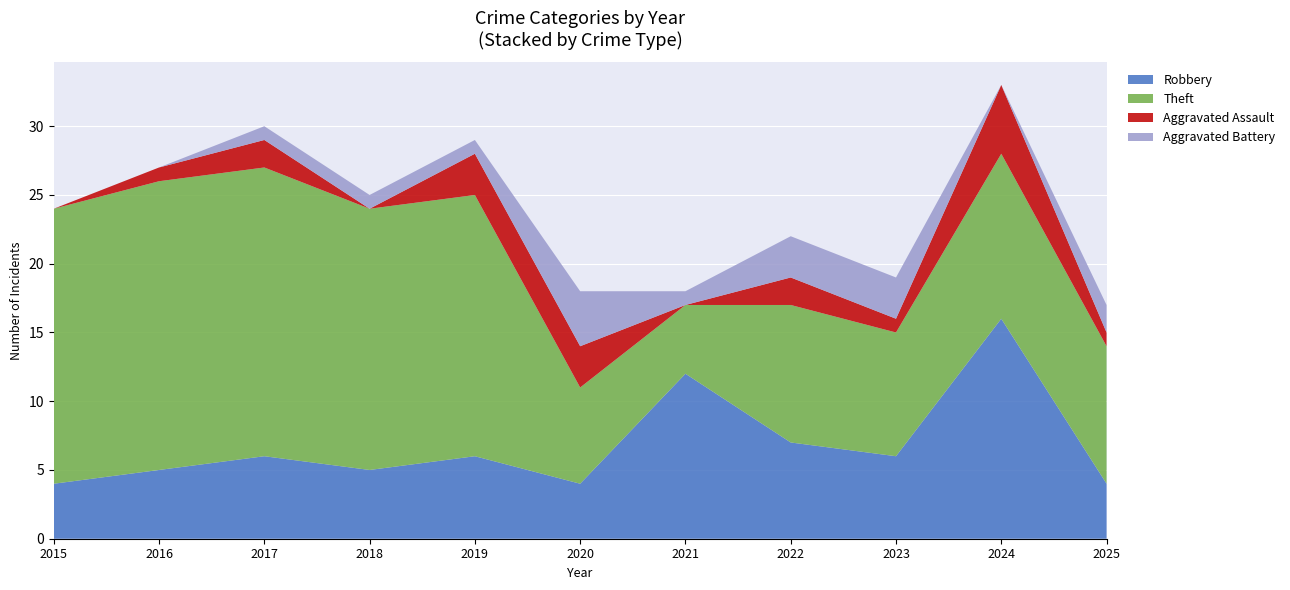

Reading right to left, list all the values displayed in this chart.

Robbery: 2025=4	2024=16	2023=6	2022=7	2021=12	2020=4	2019=6	2018=5	2017=6	2016=5	2015=4
Theft: 2025=10	2024=12	2023=9	2022=10	2021=5	2020=7	2019=19	2018=19	2017=21	2016=21	2015=20
Aggravated Assault: 2025=1	2024=5	2023=1	2022=2	2021=0	2020=3	2019=3	2018=0	2017=2	2016=1	2015=0
Aggravated Battery: 2025=2	2024=0	2023=3	2022=3	2021=1	2020=4	2019=1	2018=1	2017=1	2016=0	2015=0